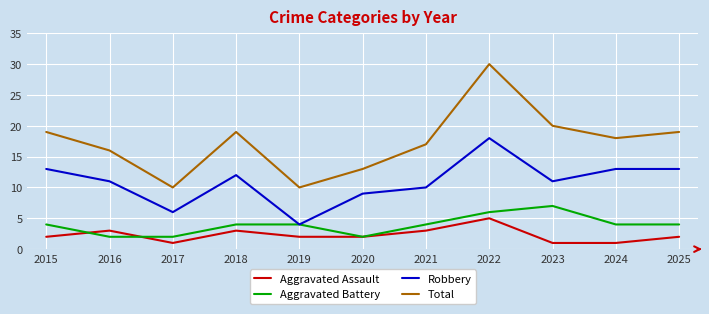

Which series has the largest total across all categories?

Total